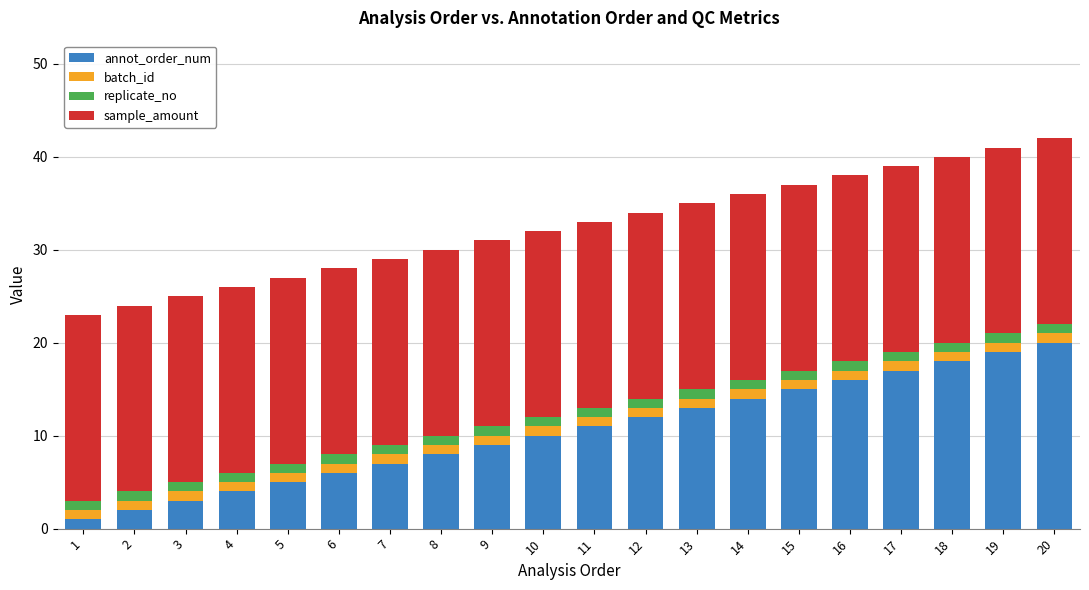

What is the sum of all annot_order_num values?

210